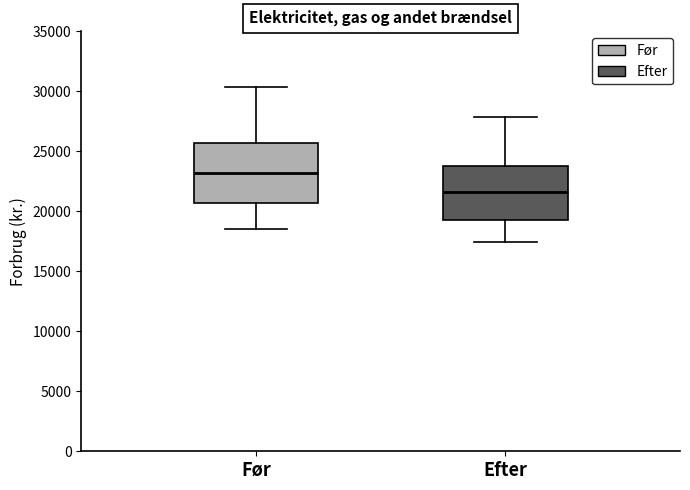

Reading left to right, read every box against the y-axis: the position of its median line, the range the box covers, and the ends of its whiskers. The values are not printed on the chart, so give them approximately, as read against the axis.

Før: median 23000, box 20500 to 25500, whiskers 18500 to 30500
Efter: median 21500, box 19500 to 24000, whiskers 17500 to 28000